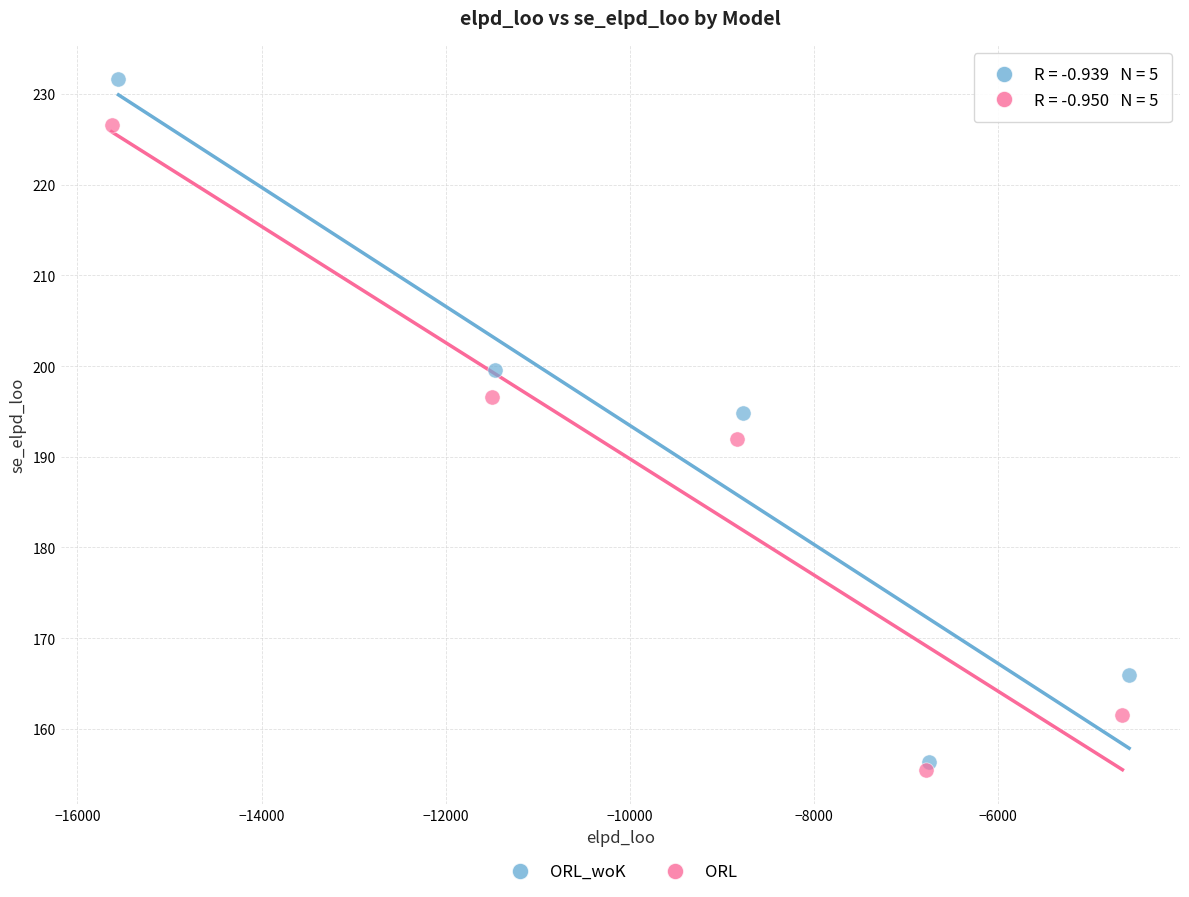

Which series has the largest Y range (max minus min)?

ORL_woK